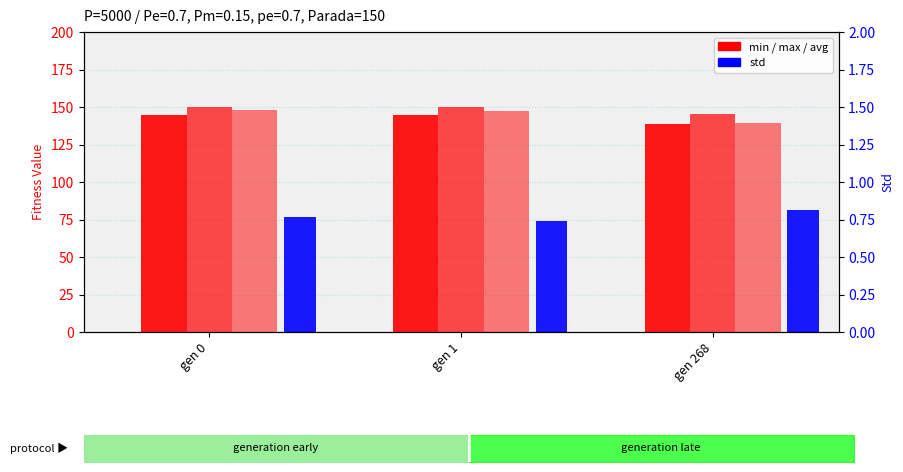

What is the difference between the highest and lowest values at gen 1?

149.1